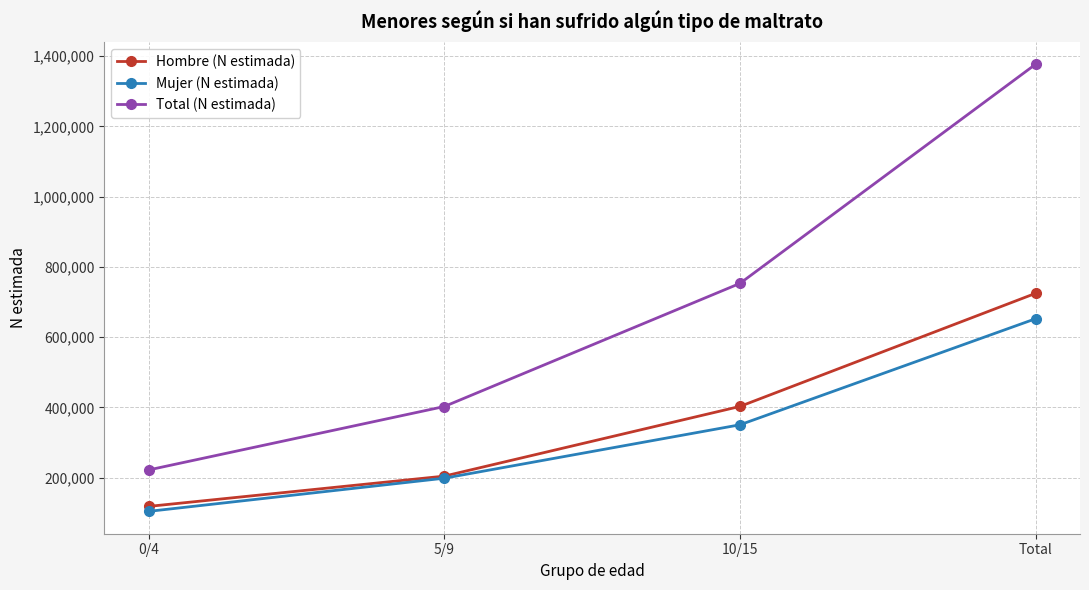

What is the total value across all series at 10/15?

1506210